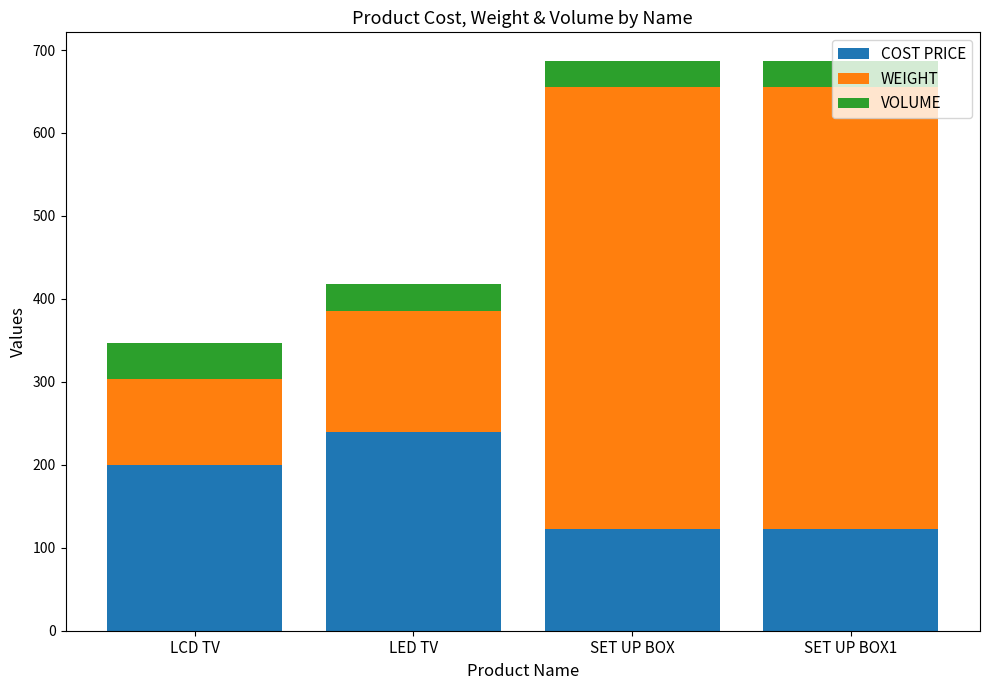

How many data points does each series have?

4